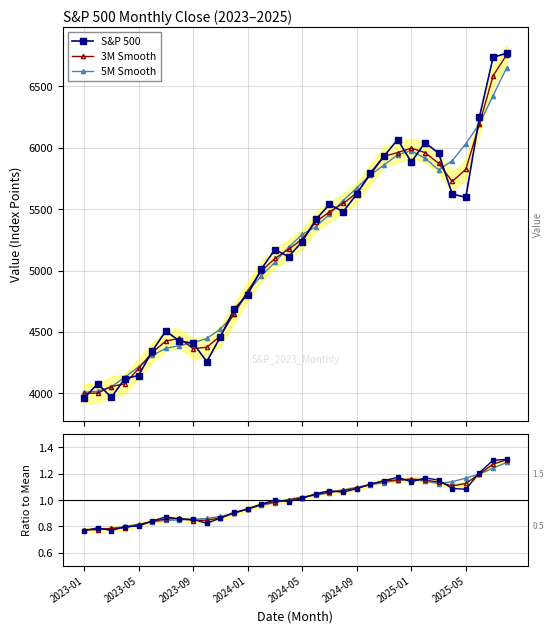

What is the value of the S&P 500 point at the 31st from the left?

6734.4